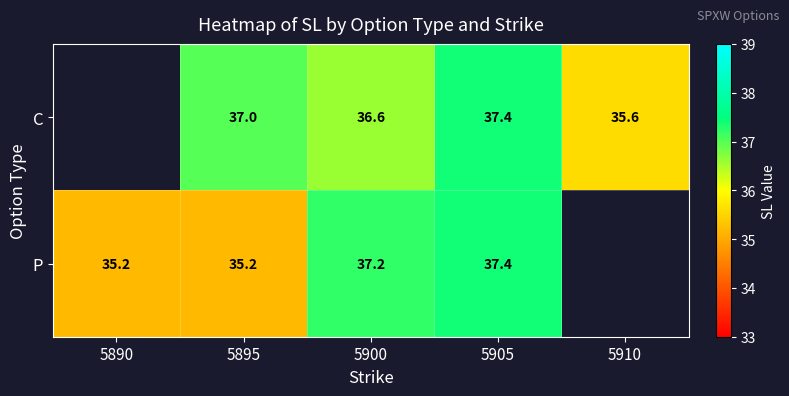

What is the difference between the highest and lowest values at 5900?

0.6